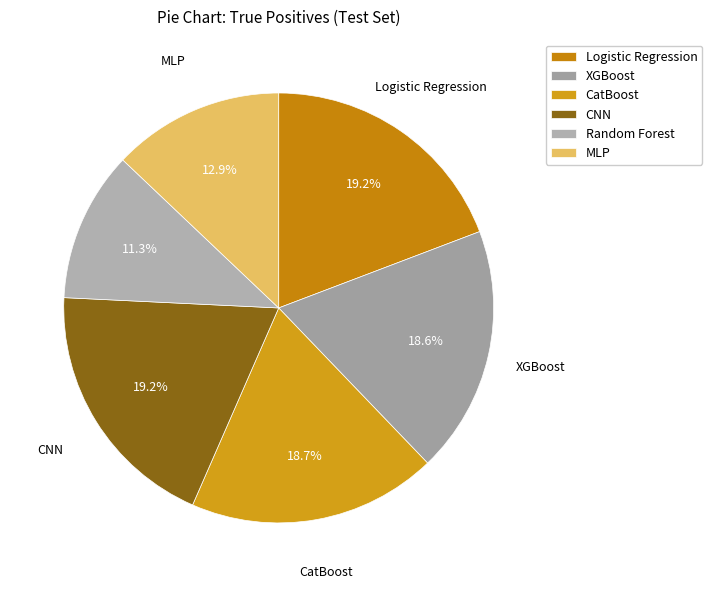

To the nearest percent, what is the difference between the CatBoost and MLP slice percentages?

6%